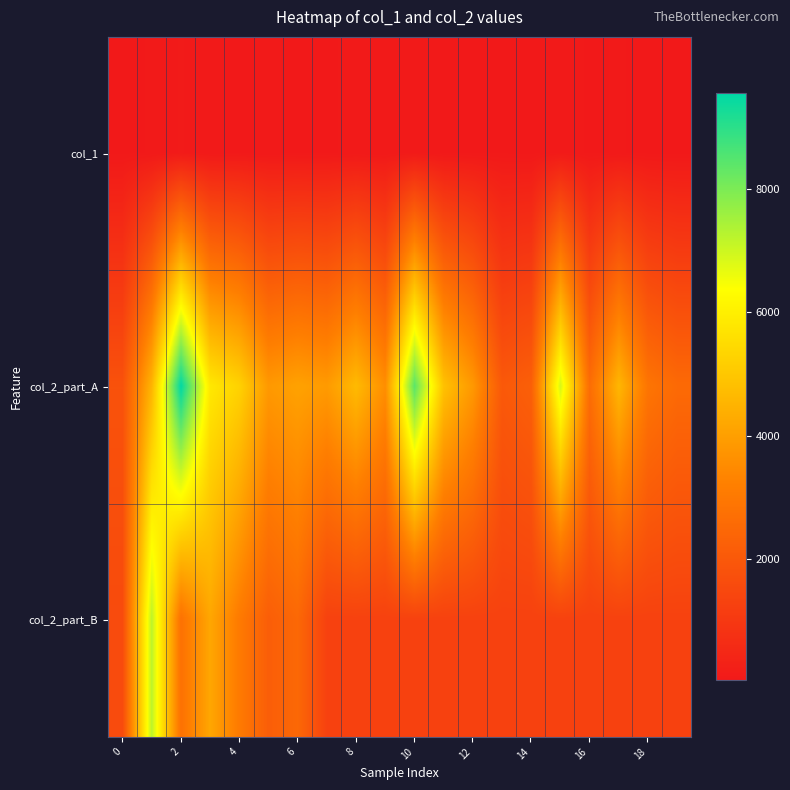

How many data points does each series have?

20